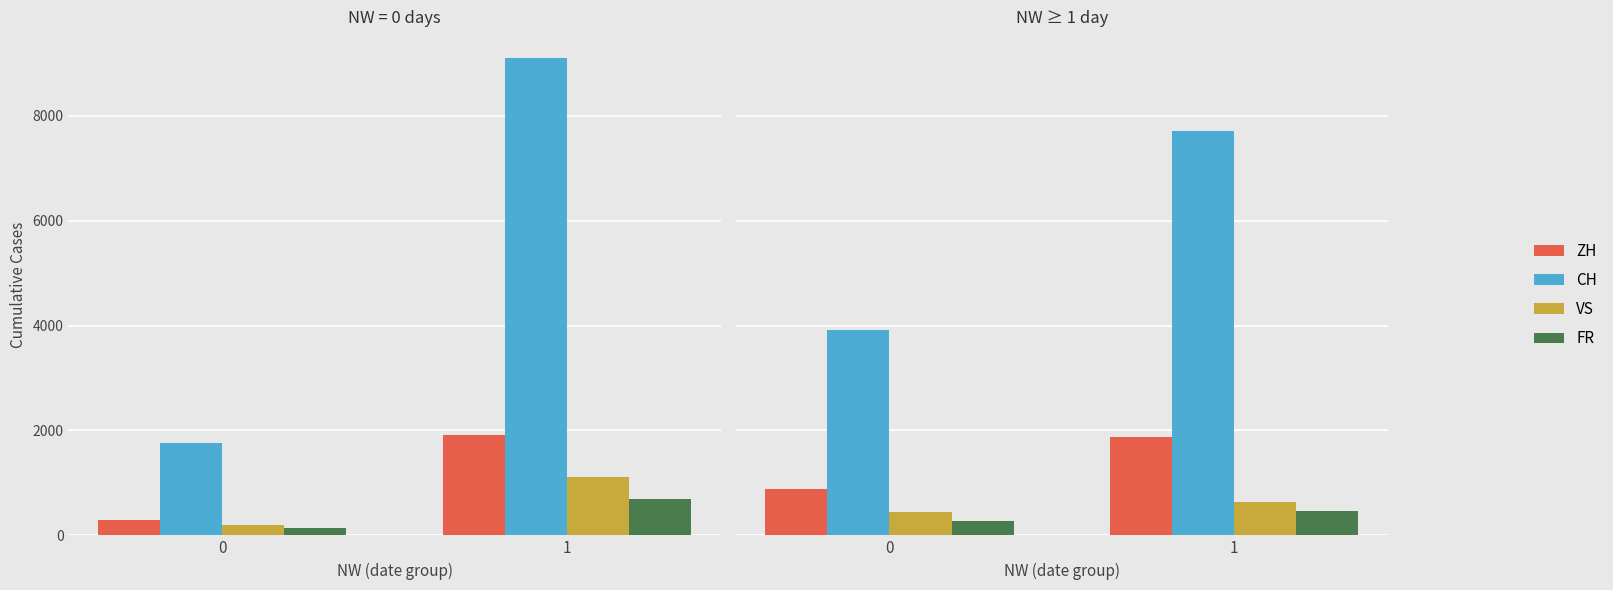

Count the ZH values in the range 880 to 1883.

2